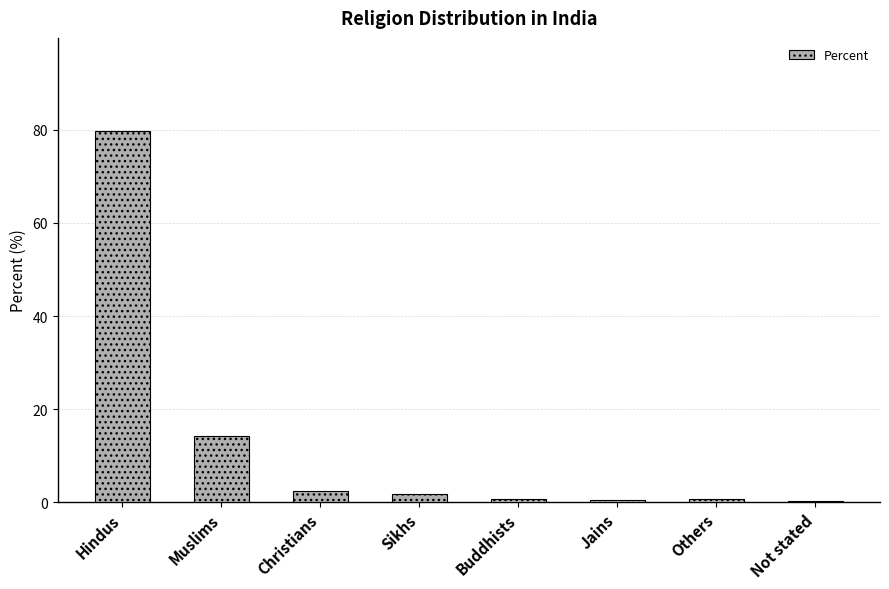

What is the sum of all values?

100.0